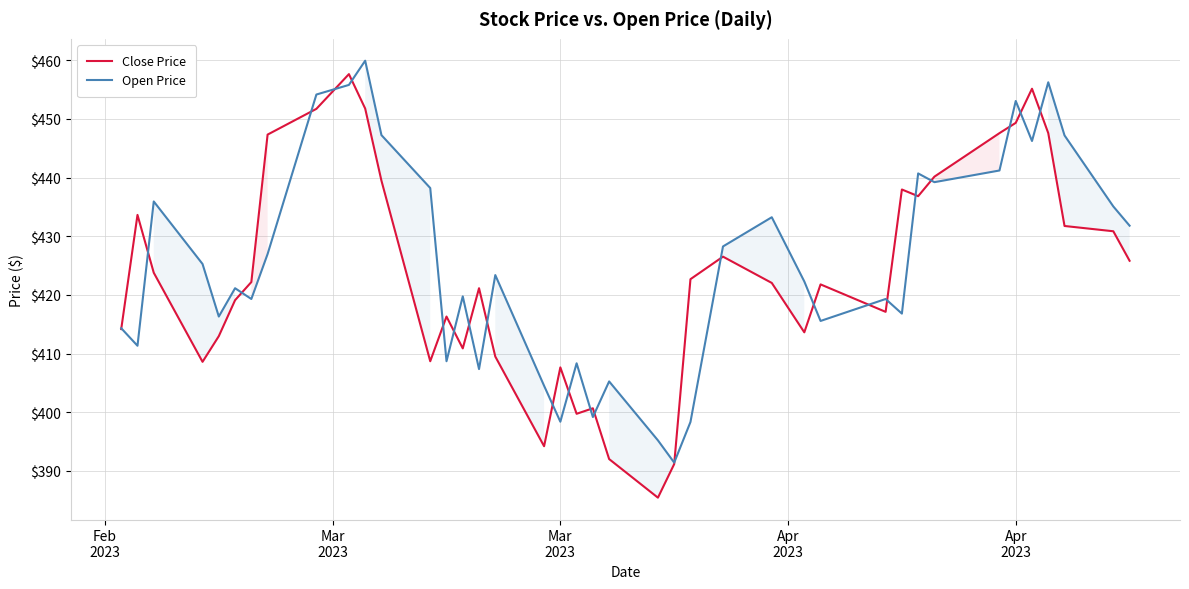

What is the smallest value displayed?

385.4